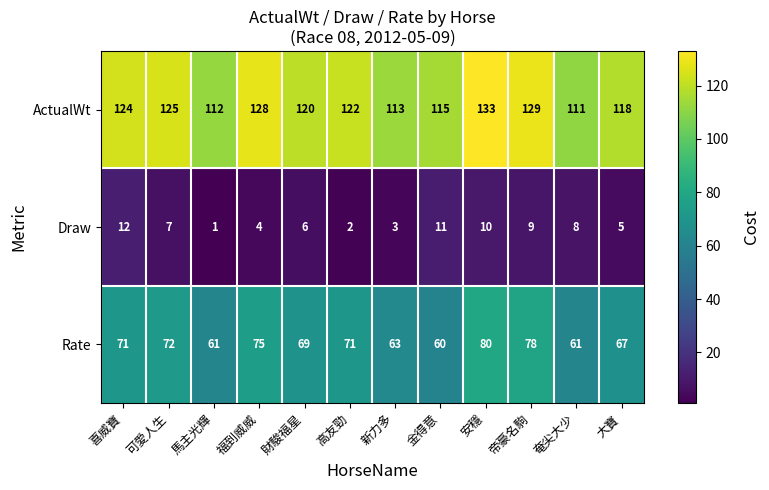

Rank the series by their average value, from highest to lowest.

ActualWt, Rate, Draw